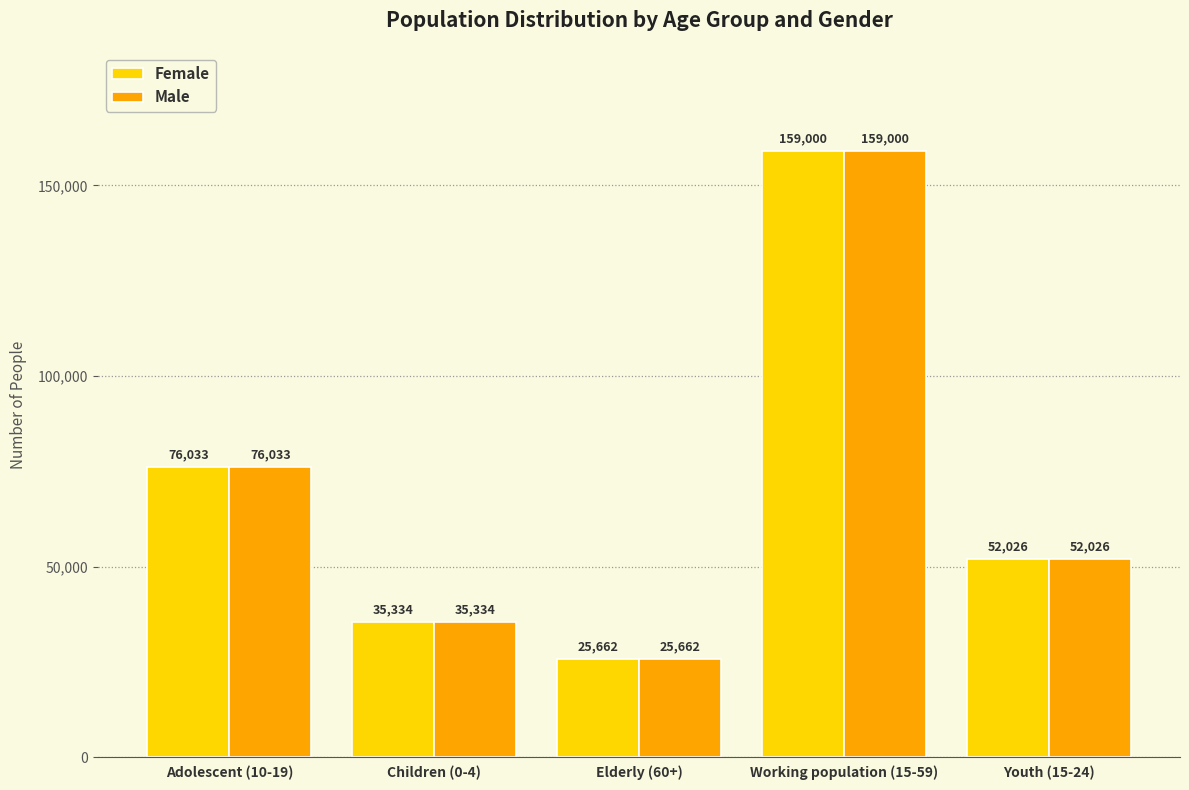

At which category is the sum across all series the highest?

Working population (15-59)